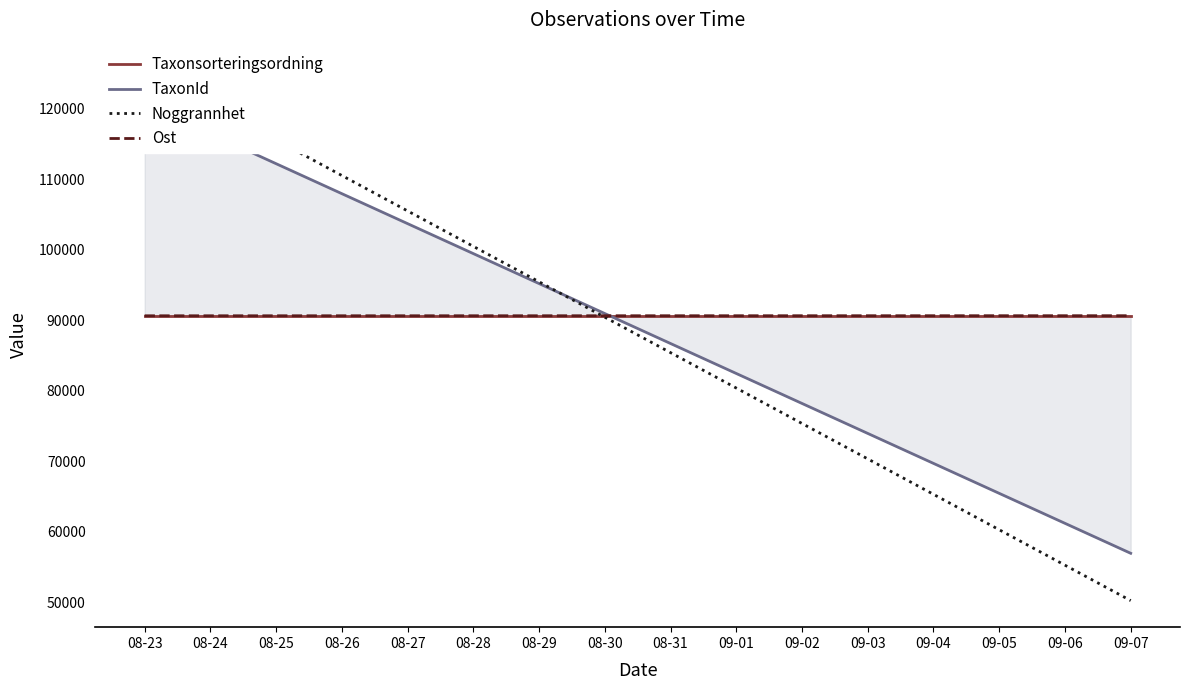

Which label corresponds to the largest value in the chart?

08-23